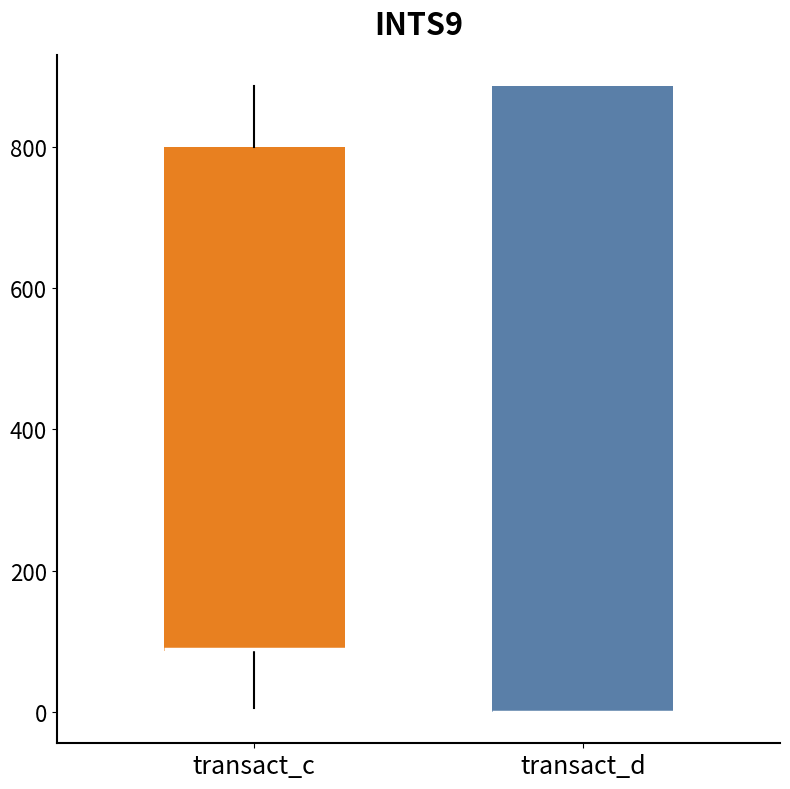

Reading left to right, transcribe this box plot: for each box, give where its median line is, the range the box spans, and where its two whiskers end, as read against the y-axis. The values are not printed on the chart, so give them approximately, as read against the axis.

transact_c: median 80 (drawn on the box's lower edge), box 80 to 800, whiskers 0 to 880
transact_d: median 0 (drawn on the box's lower edge), box 0 to 880, whiskers 0 to 880